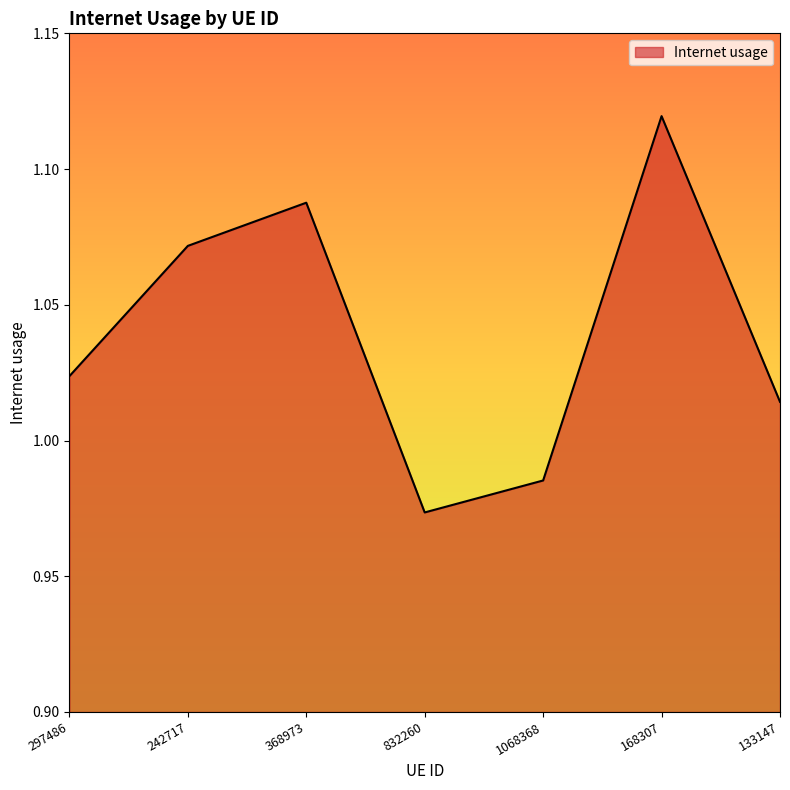

List the labels in order of value, smallest first.

832260, 1068368, 133147, 297486, 242717, 368973, 168307